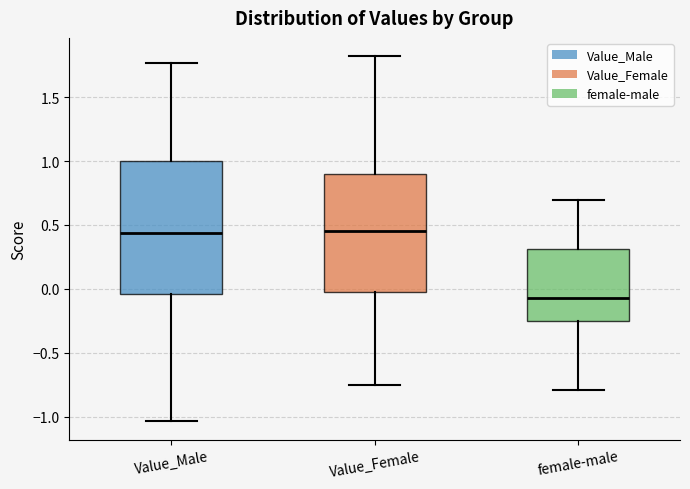

Reading left to right, read every box against the y-axis: the position of its median line, the range the box covers, and the ends of its whiskers. The values are not printed on the chart, so give them approximately, as read against the axis.

Value_Male: median 0.45, box -0.05 to 1.00, whiskers -1.05 to 1.75
Value_Female: median 0.45, box -0.05 to 0.90, whiskers -0.75 to 1.80
female-male: median -0.05, box -0.25 to 0.30, whiskers -0.80 to 0.70